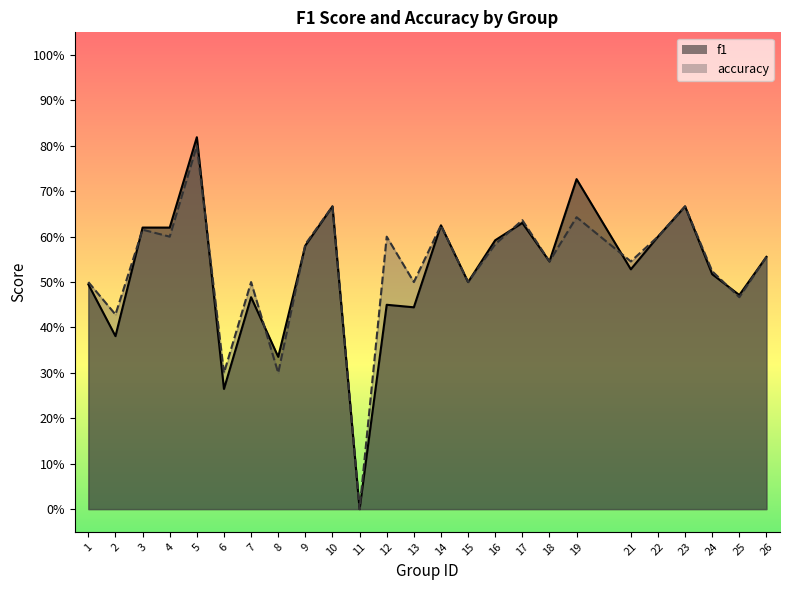

How many data points does each series have?

25